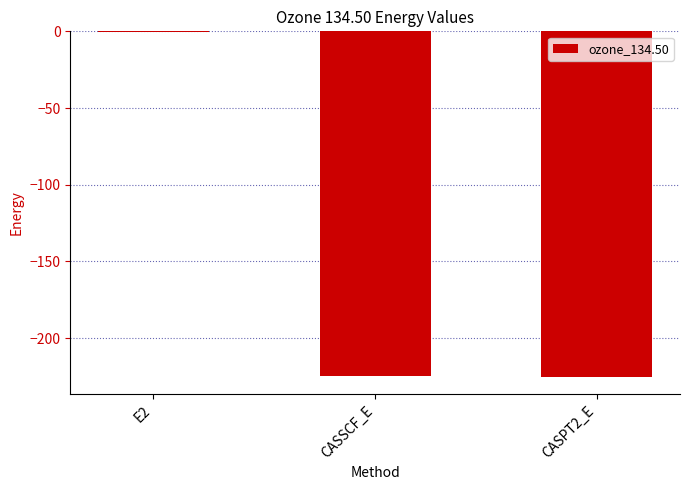

Are the bars horizontal?

No